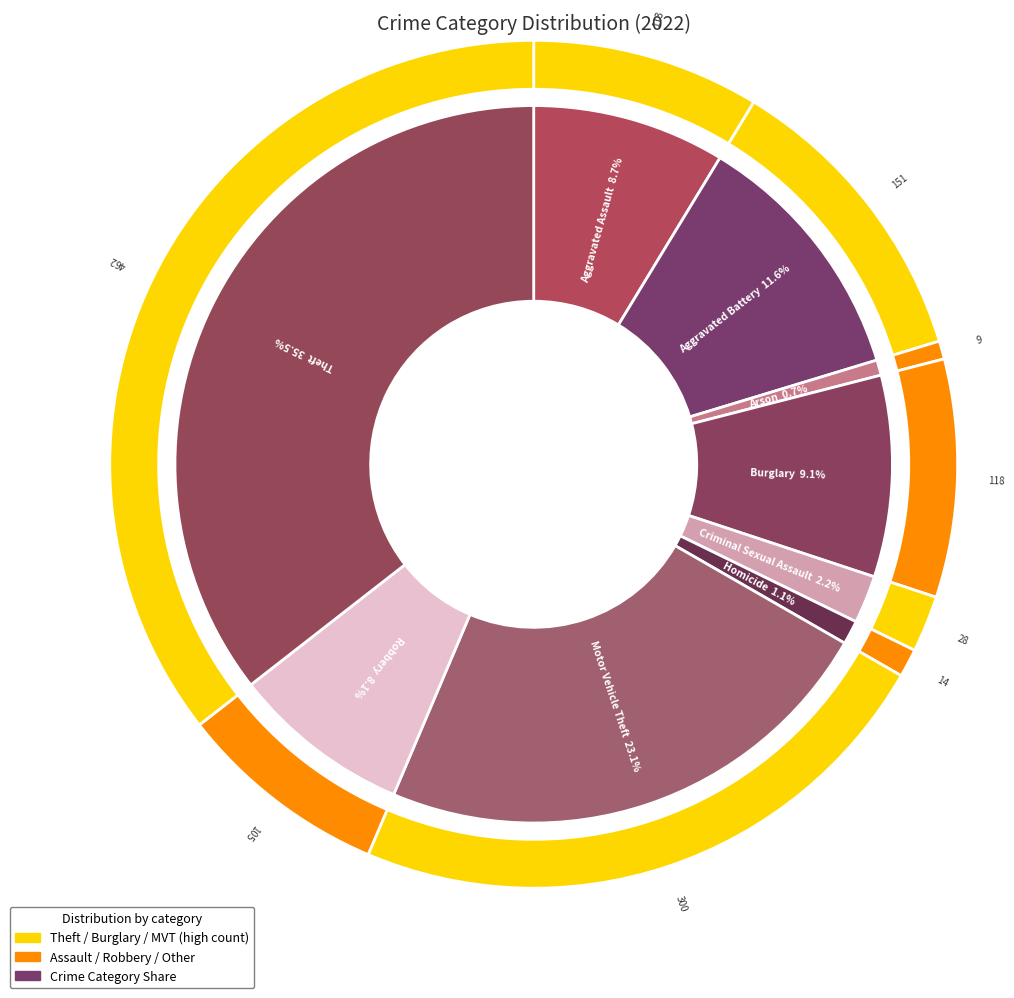

What is the change in value from Robbery to Theft?

+357